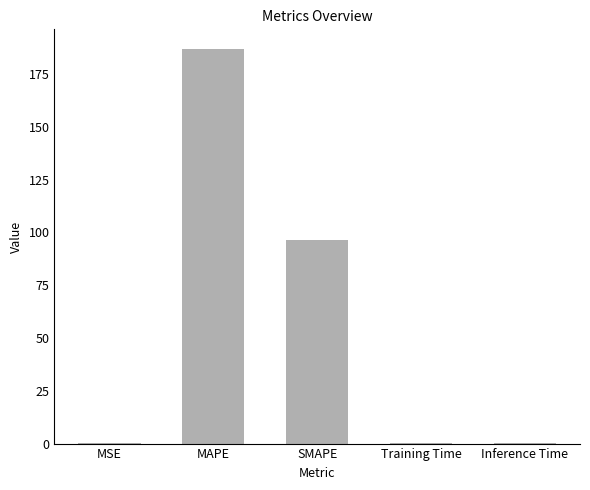

Are the bars grouped side by side (vs. stacked)?

No